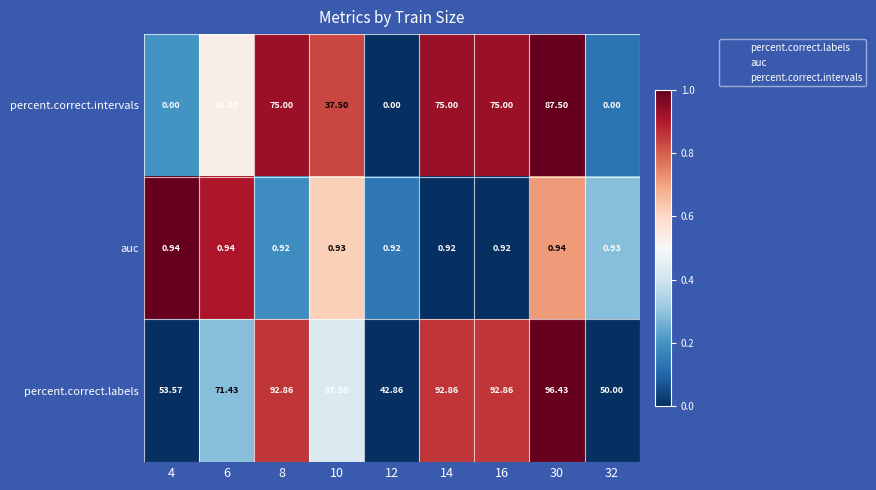

List the series in order of their overall mean, highest first.

percent.correct.labels, percent.correct.intervals, auc